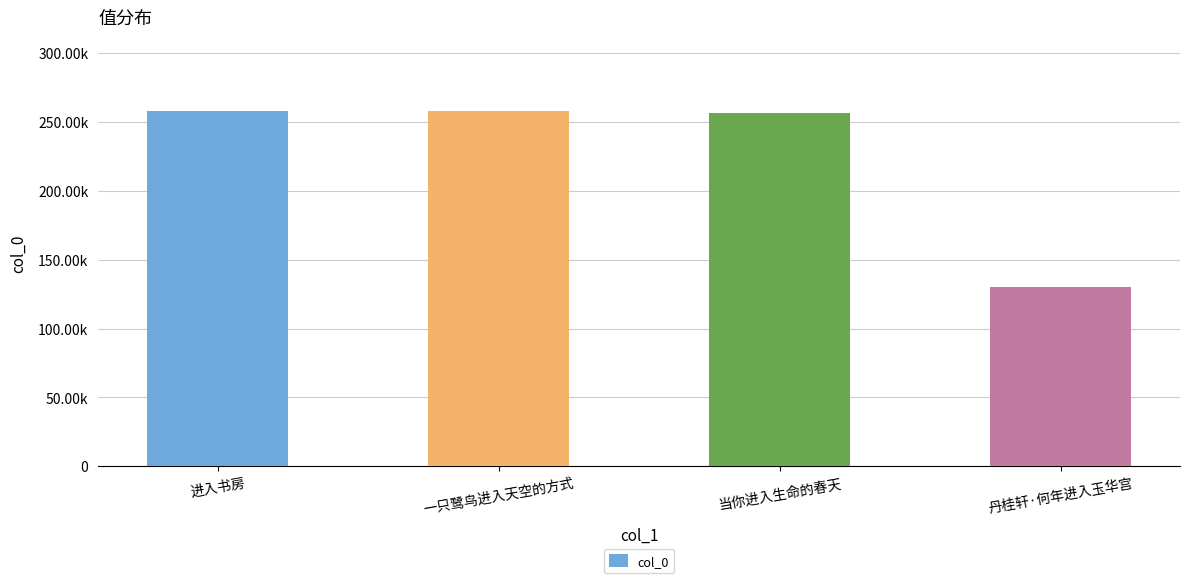

Reading right to left, what are all the values shown in this chart?

丹桂轩·何年进入玉华宫=130428	当你进入生命的春天=256408	一只鹭鸟进入天空的方式=257667	进入书房=257705